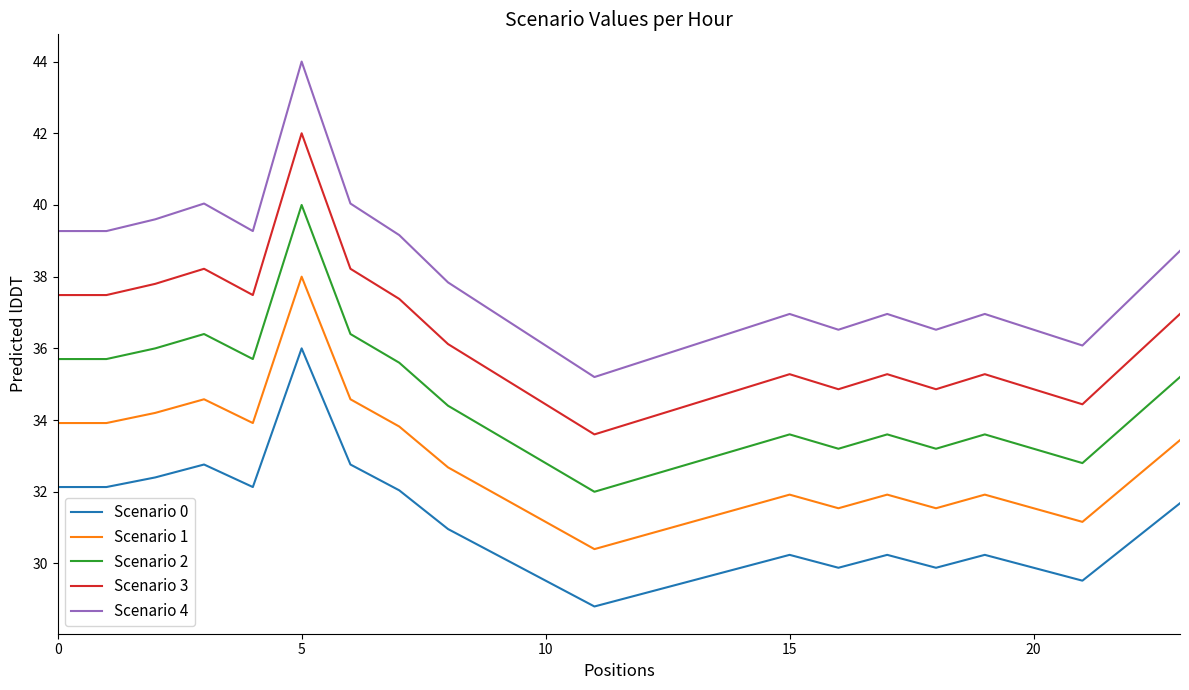

Which series has the largest range (max minus min)?

Scenario 4